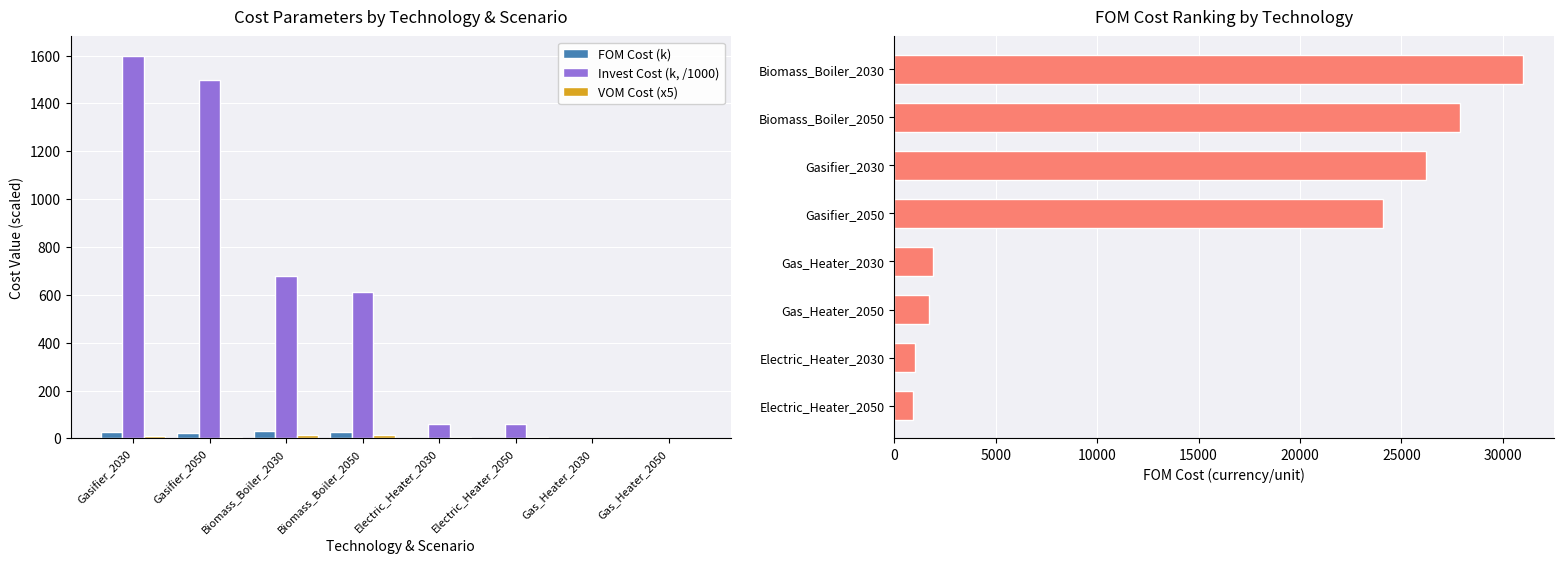

How many data points in FOM Cost are above 24100?

3